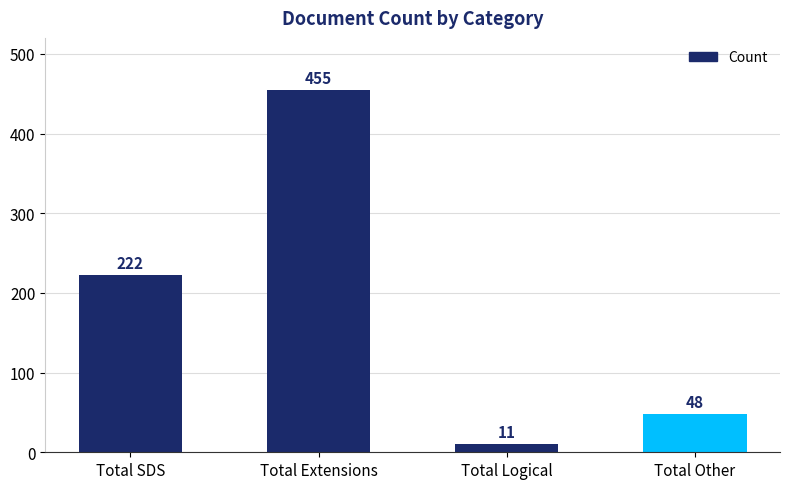

At which label is the value closest to 233?

Total SDS